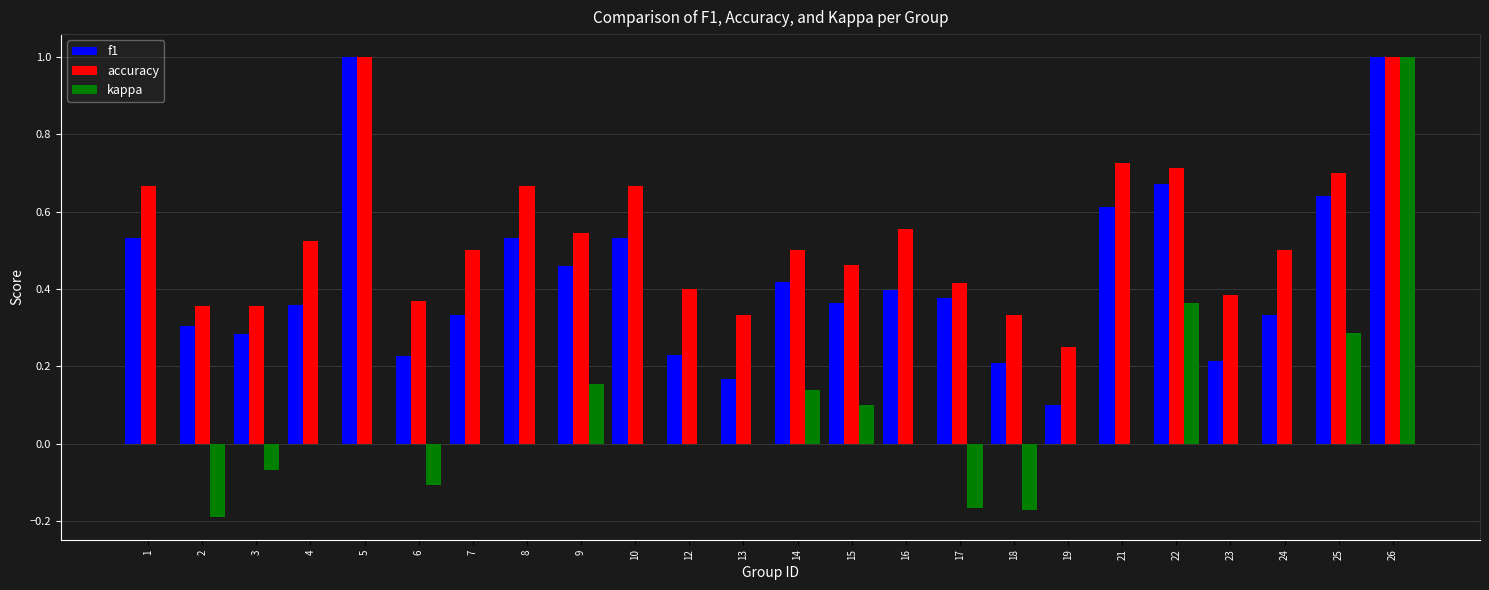

What is the highest value of the f1 series?

1.0